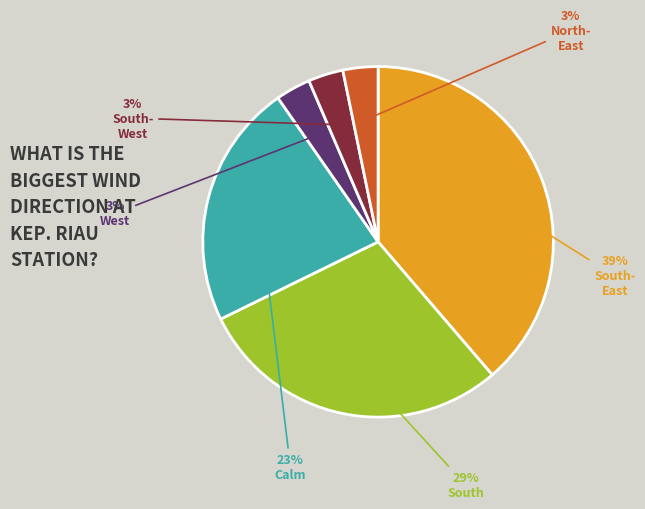

Is there any slice that represents more than half of the pie?

No